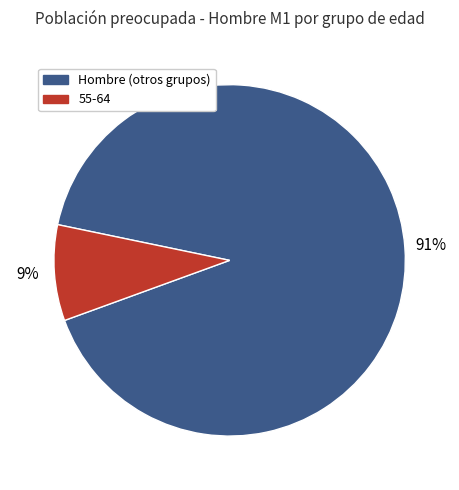

To the nearest percent, what is the difference between the largest and smallest slice percentages?

82%